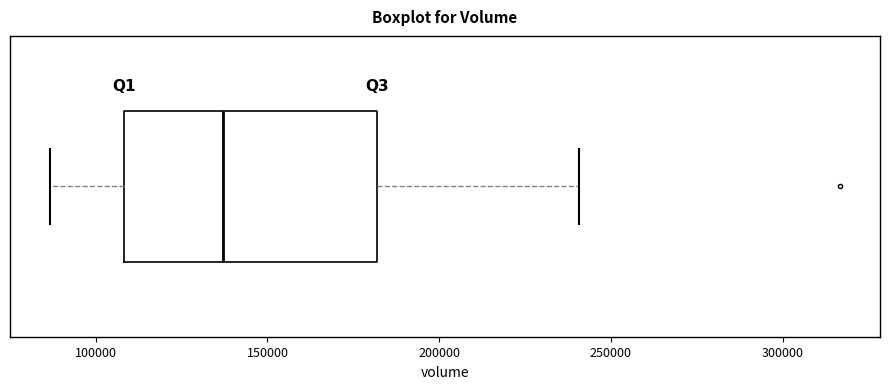

Transcribe this box plot: give where the median line is, the range the box spans, and where the two whiskers end, as read against the x-axis. The values are not printed on the chart, so give them approximately, as read against the axis.

median 135000, box 110000 to 180000, whiskers 85000 to 240000